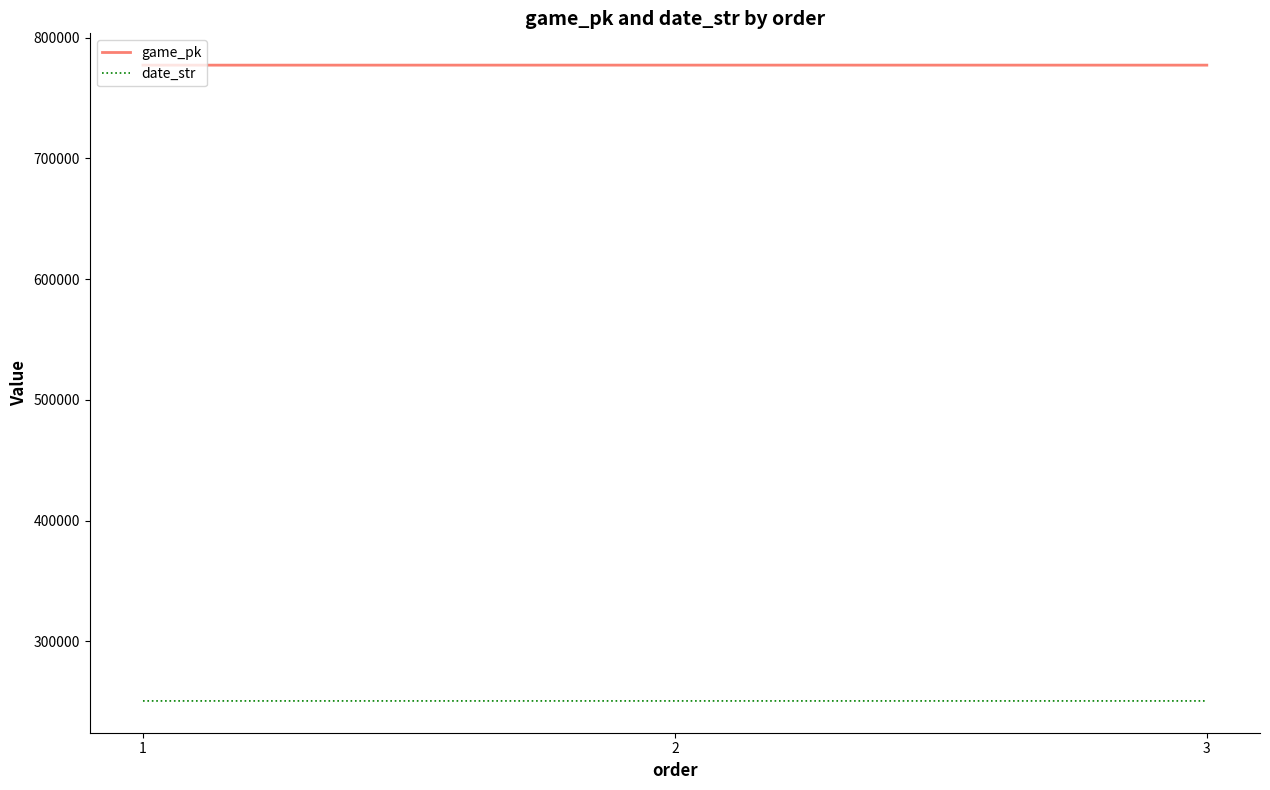

Rank the series by their maximum value, from highest to lowest.

game_pk, date_str